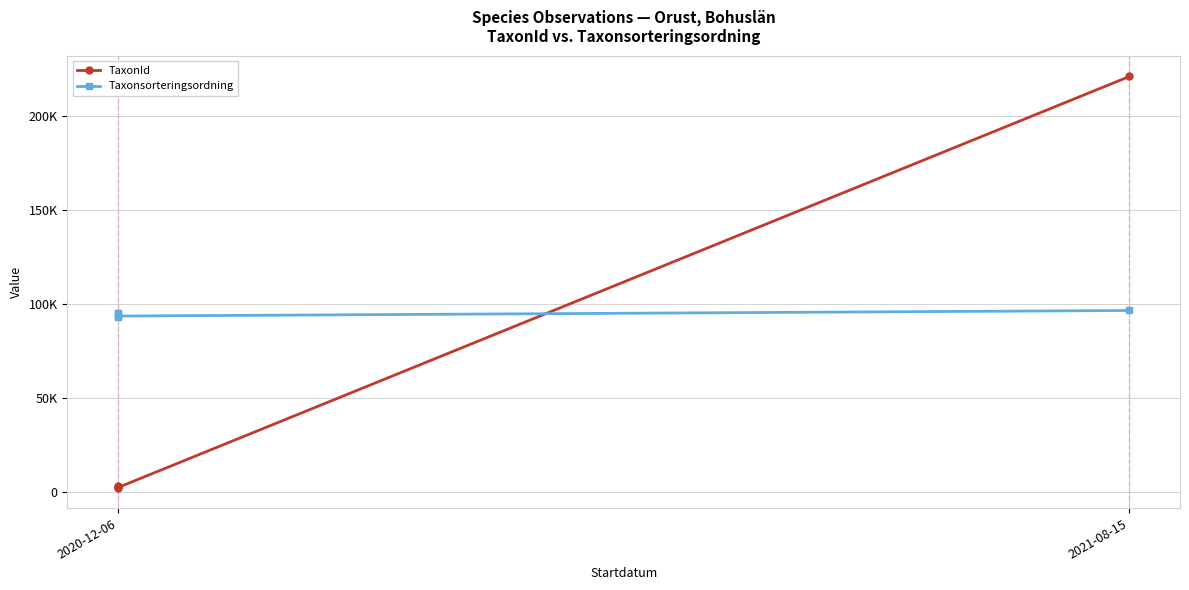

At which label is TaxonId closest to 111483?

2020-12-06